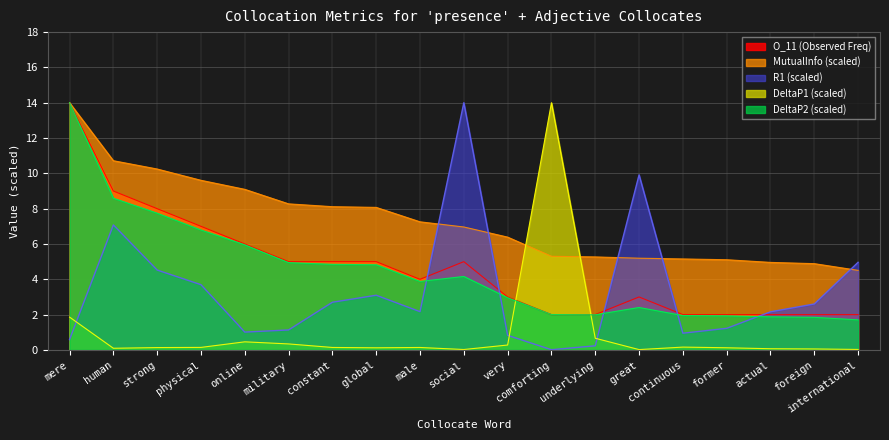

The value of DeltaP1 at actual is 0.1. True or false?

True